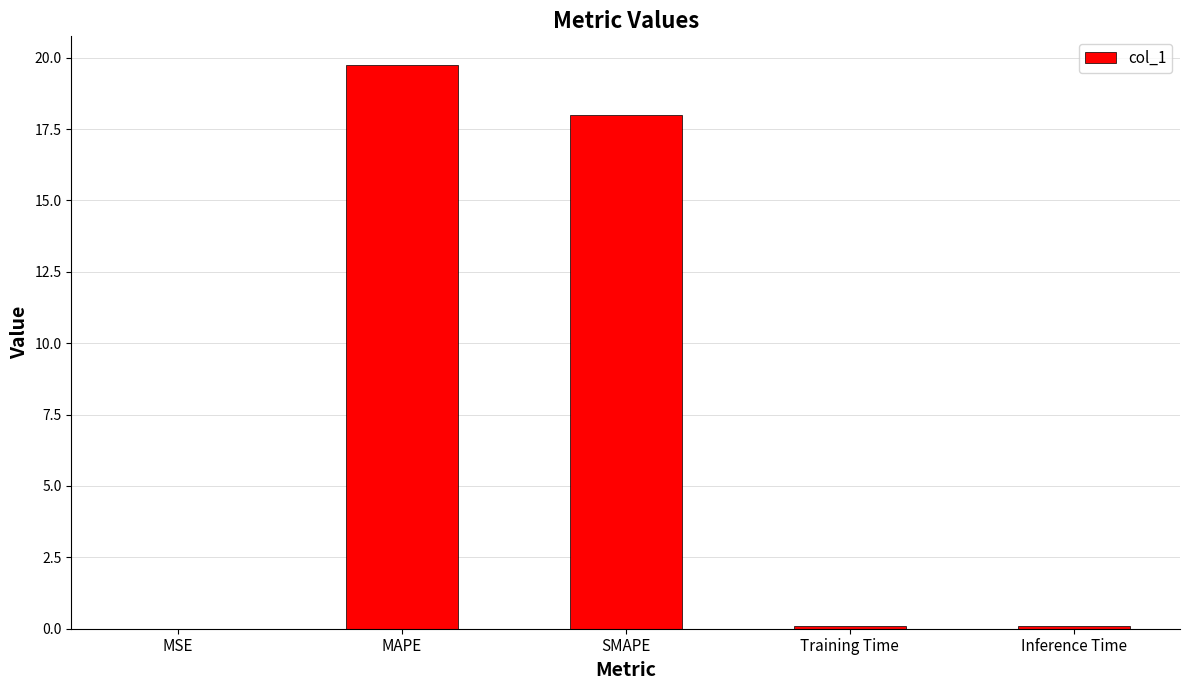

Are the bars horizontal?

No